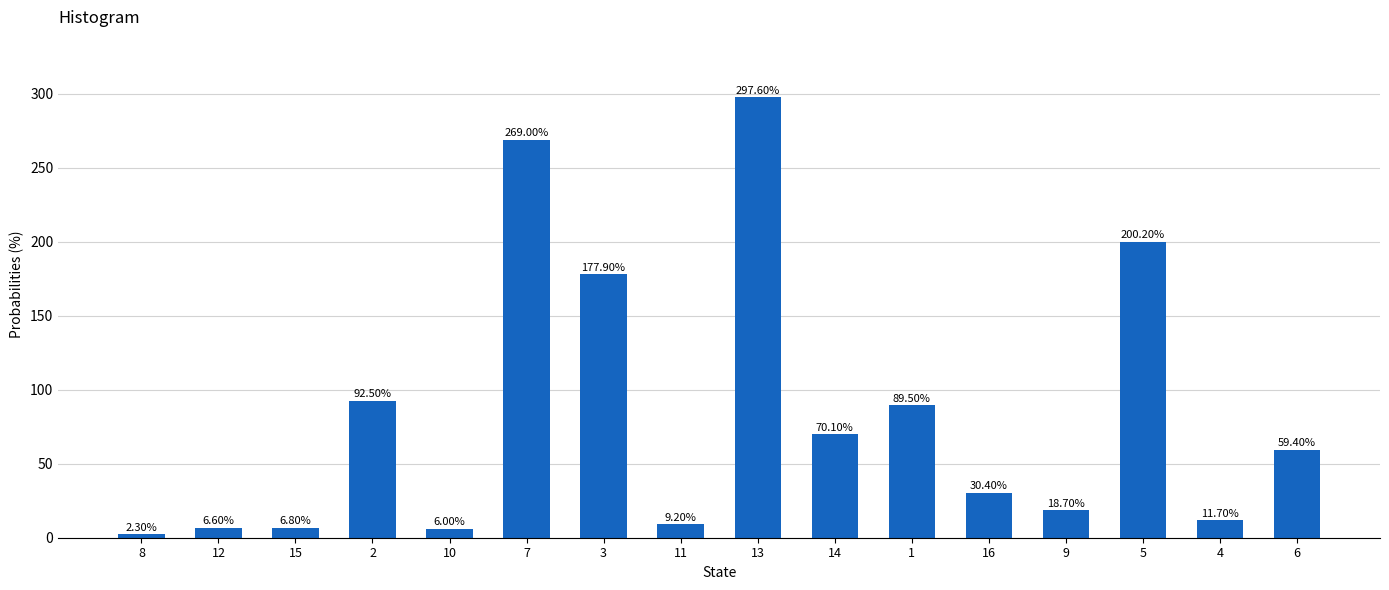

How many series are shown in this chart?

1